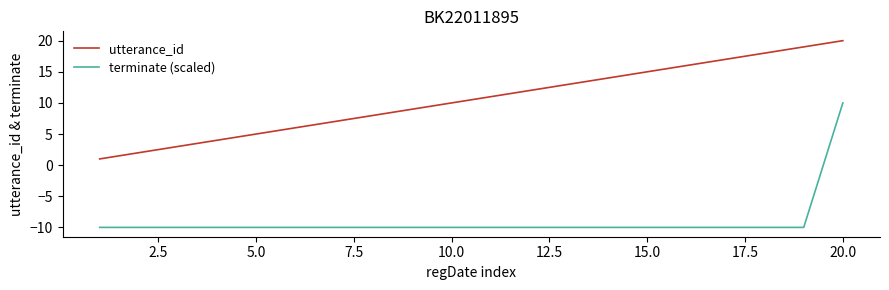

True or false: utterance_id has more than 2 interior local peaks.

False